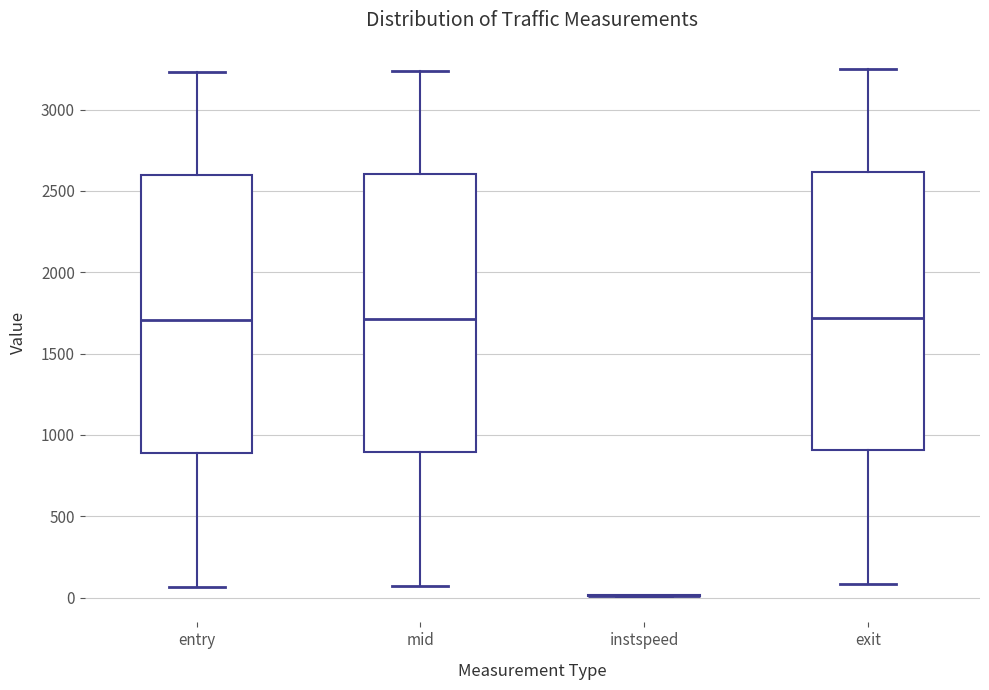

Where is the lower edge of the box for mid on the y-axis? The values are not printed on the chart, so give them approximately, as read against the axis.

900